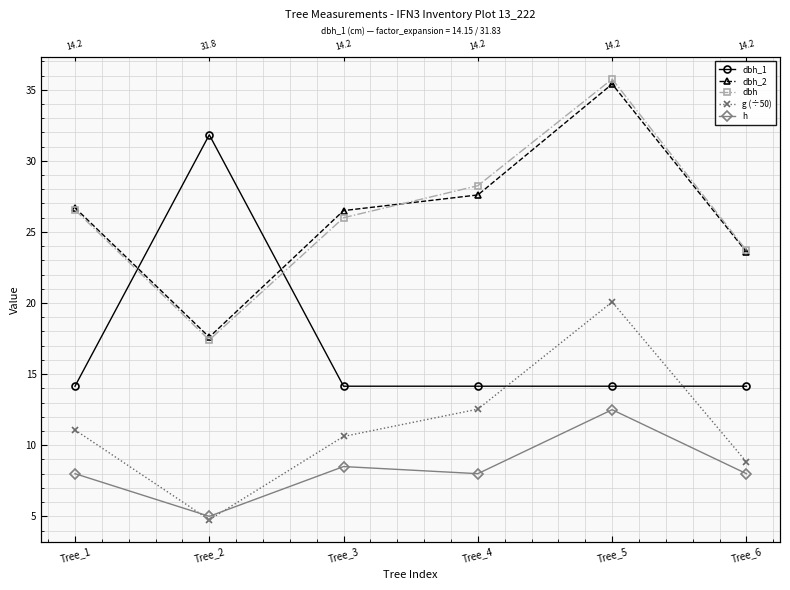

The value of dbh_1 at Tree_2 is 31.8. True or false?

True